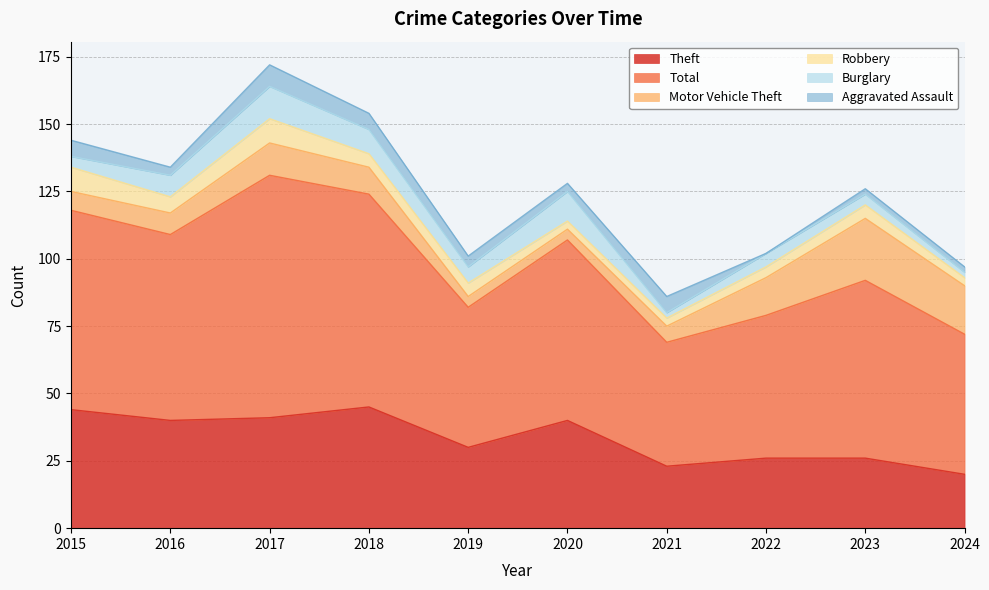

What is the maximum value for Motor Vehicle Theft?

23